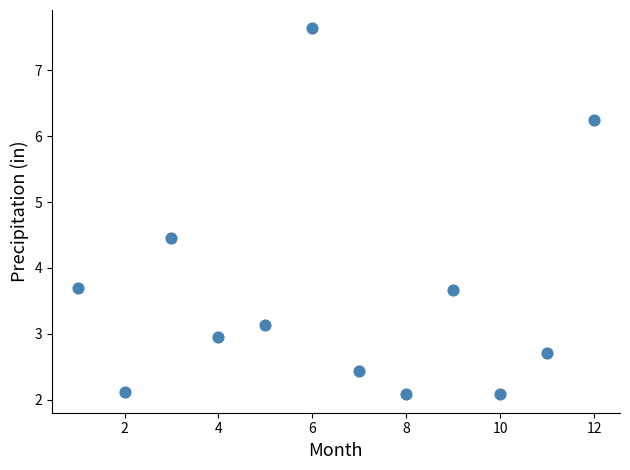

What is the average X value?

6.5